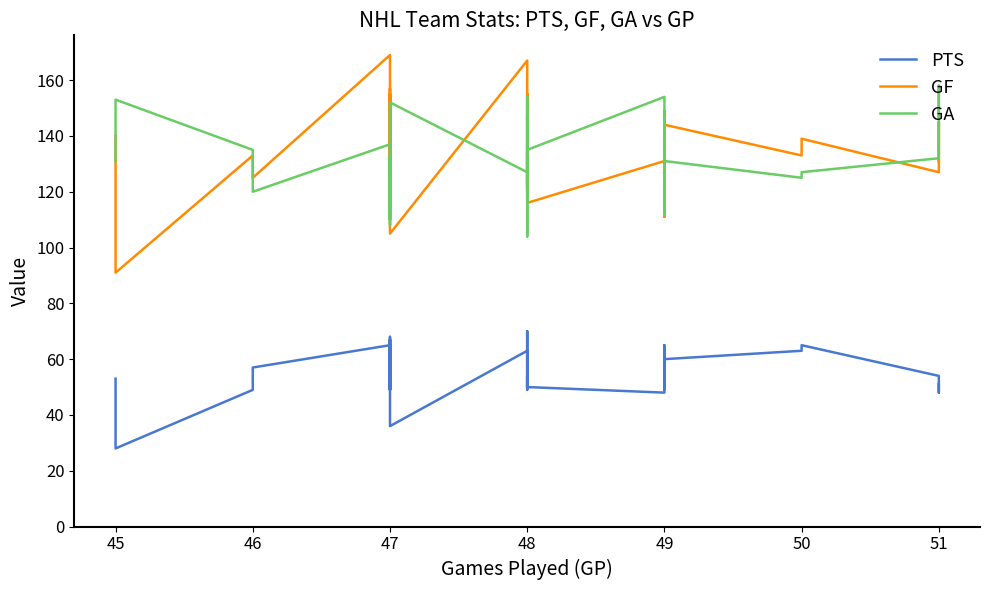

What are all the series names shown in the legend?

PTS, GF, GA